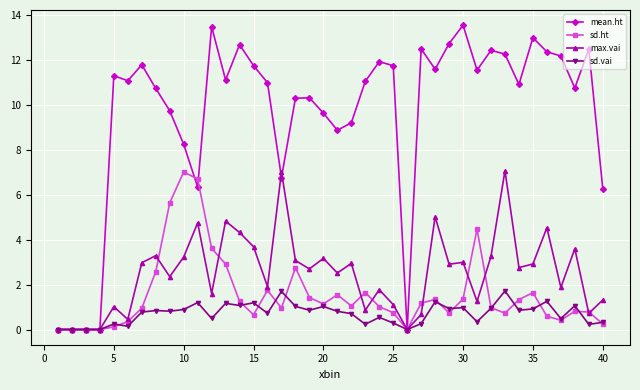

What is the value of the sd.ht point at the 38th from the left?

0.8